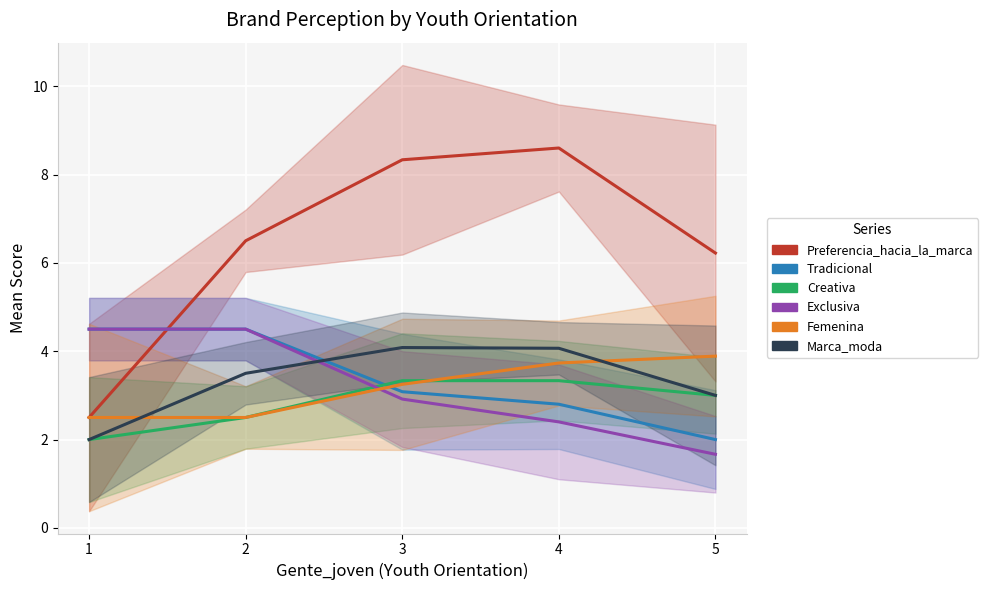

Where do Creativa and Exclusiva first cross each other?

2 and 3